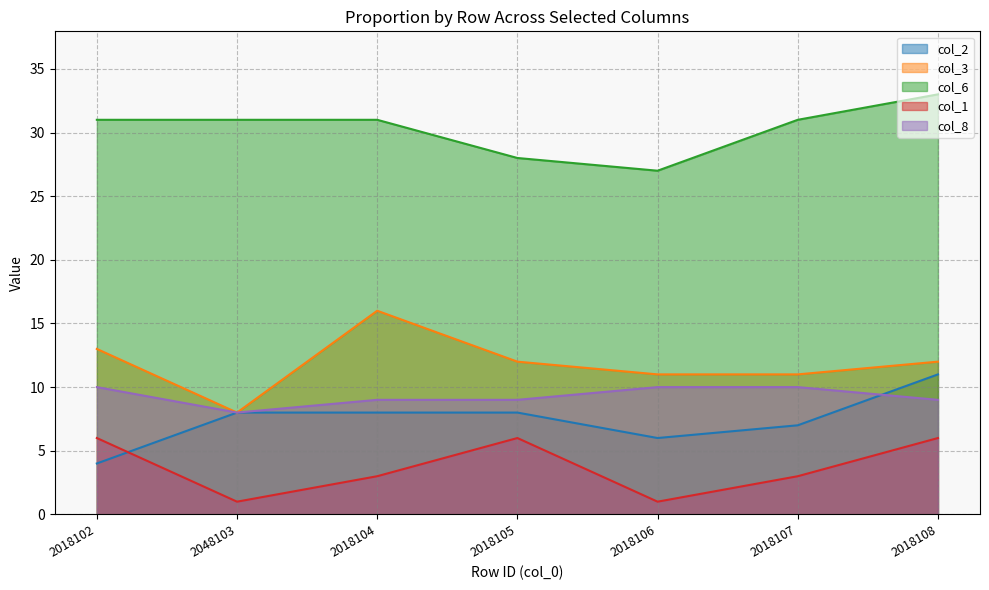

What is the difference between the second highest and minimum values in the col_6 series?

4